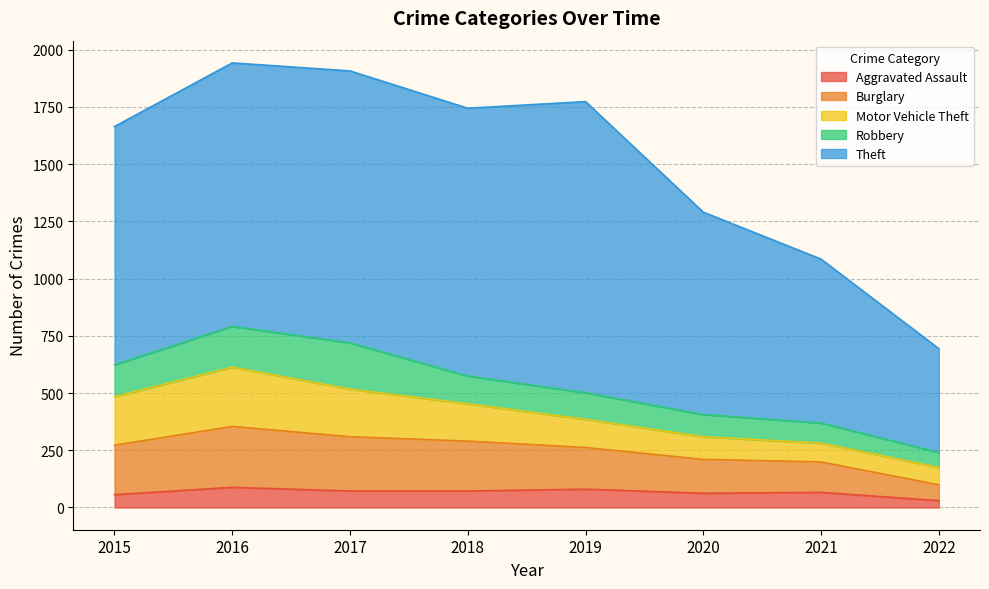

Reading left to right, list all the values displayed in this chart.

Aggravated Assault: 2015=56	2016=88	2017=72	2018=72	2019=80	2020=62	2021=66	2022=30
Burglary: 2015=216	2016=266	2017=237	2018=218	2019=182	2020=148	2021=133	2022=69
Motor Vehicle Theft: 2015=212	2016=259	2017=208	2018=163	2019=123	2020=99	2021=82	2022=76
Robbery: 2015=139	2016=178	2017=202	2018=121	2019=116	2020=97	2021=88	2022=65
Theft: 2015=1041	2016=1151	2017=1188	2018=1170	2019=1272	2020=884	2021=716	2022=454